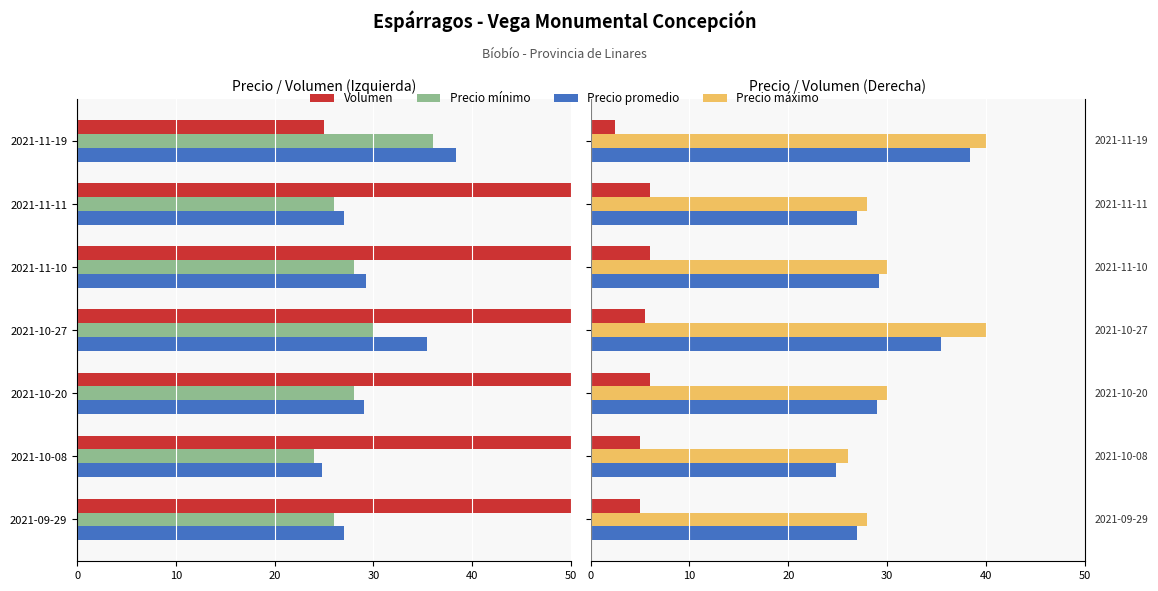

What position from the right is 2021-10-27?

4